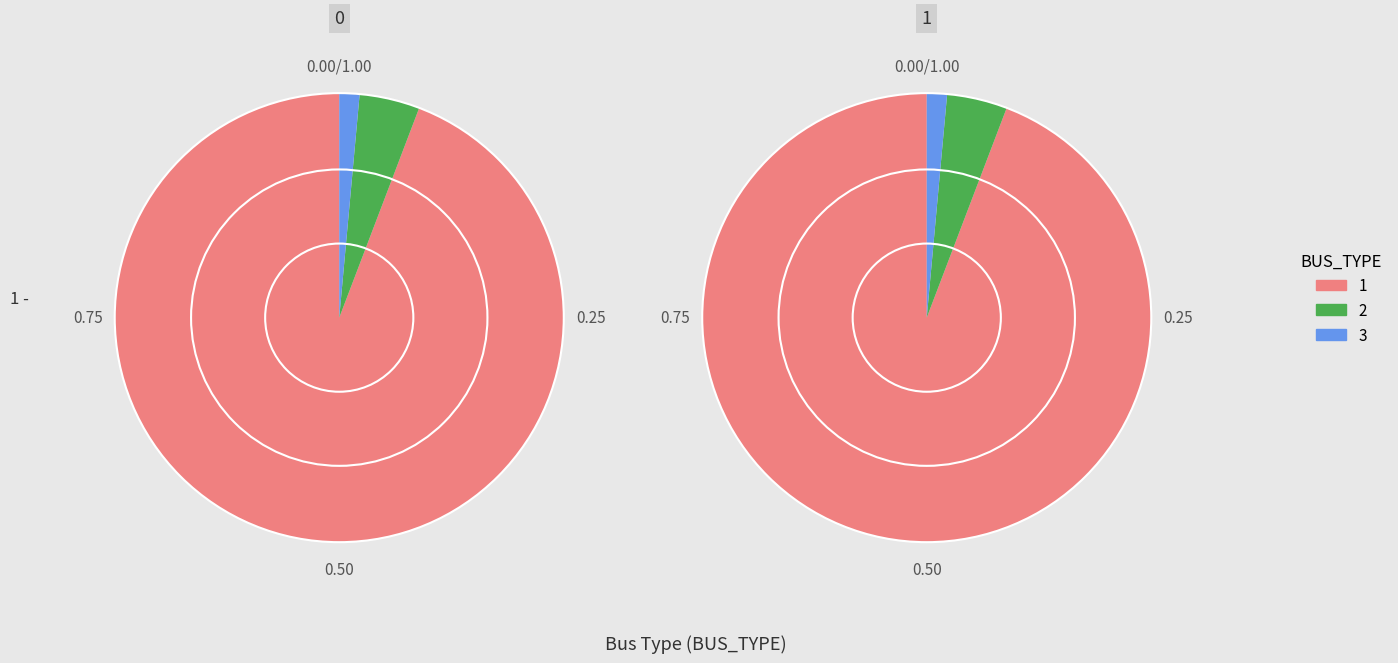

Which has a higher value, BUS_TYPE 3 or BUS_TYPE 2?

BUS_TYPE 2